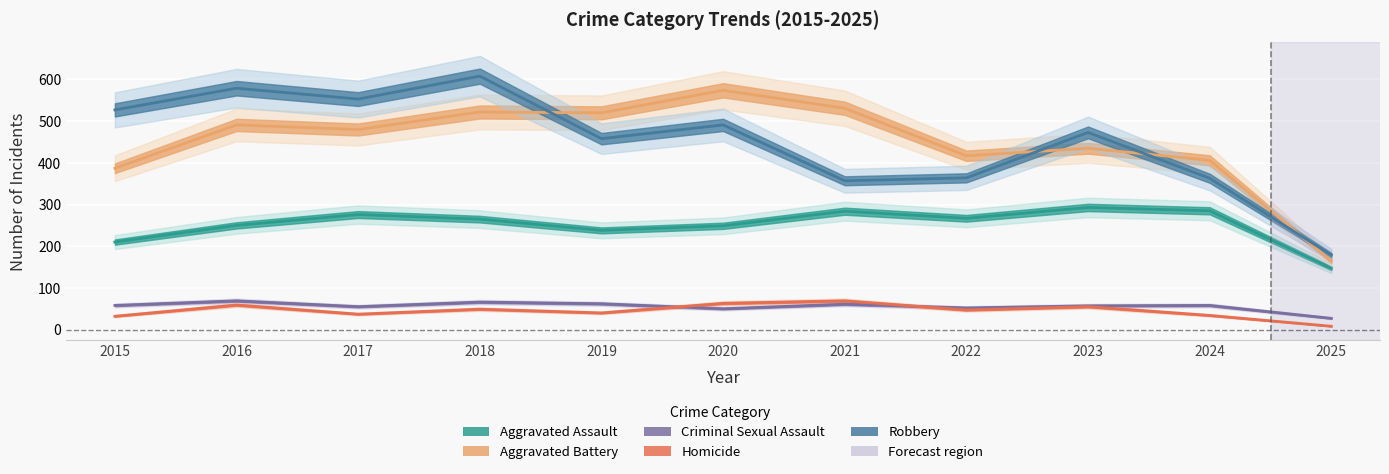

Which series has the widest spread of values?

Robbery